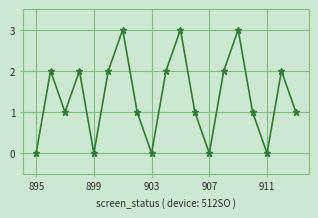

How many interior local valleys (lower than both neighbors) does the data have?

5